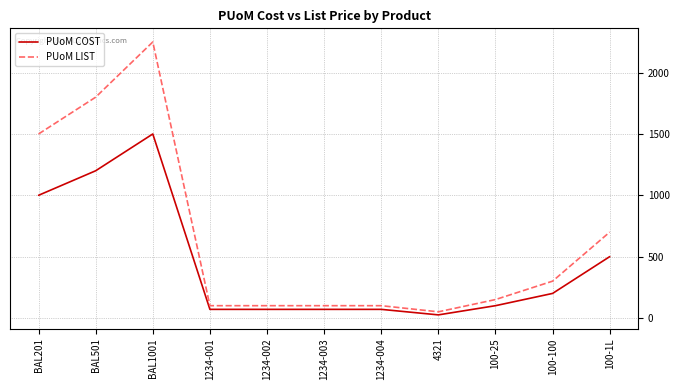

At which category does the chart reach its peak across all series?

BAL1001